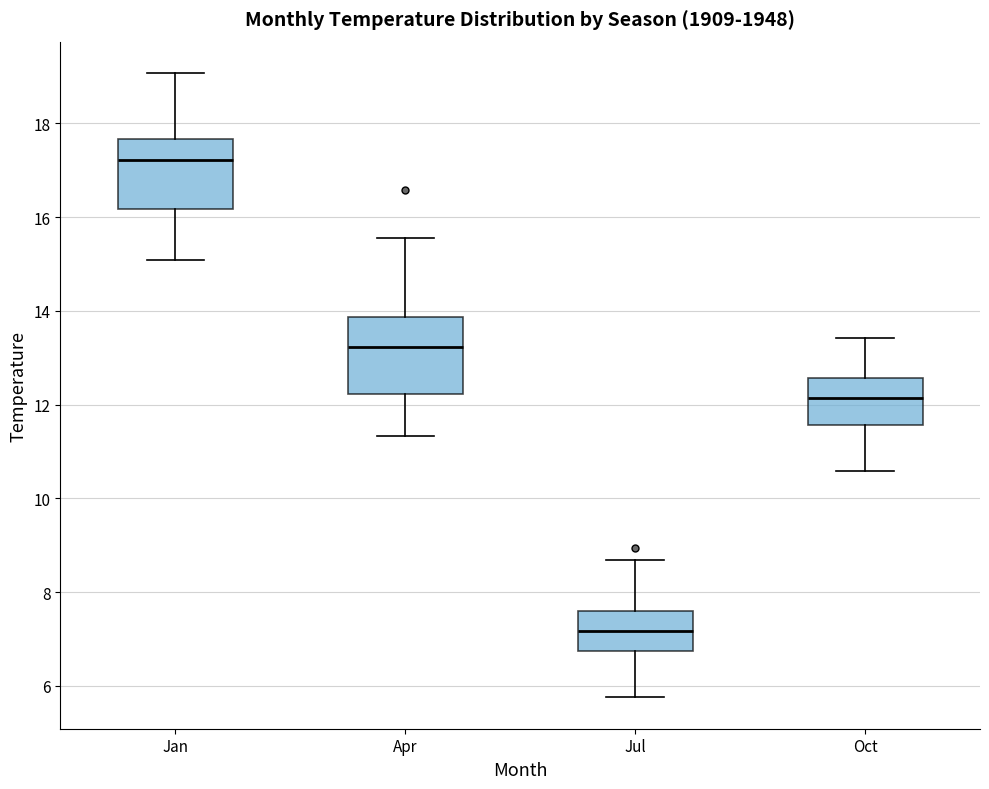

Which box has the lowest median line?

Jul